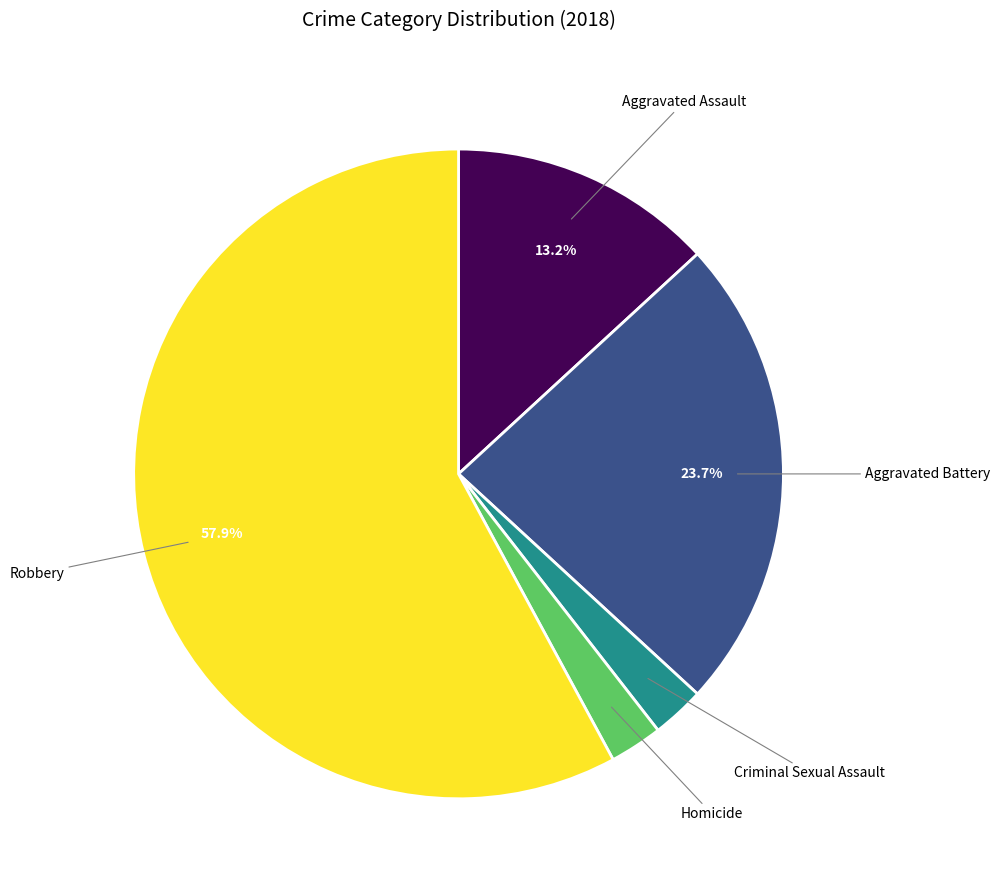

Between Robbery and Aggravated Battery, which is larger?

Robbery